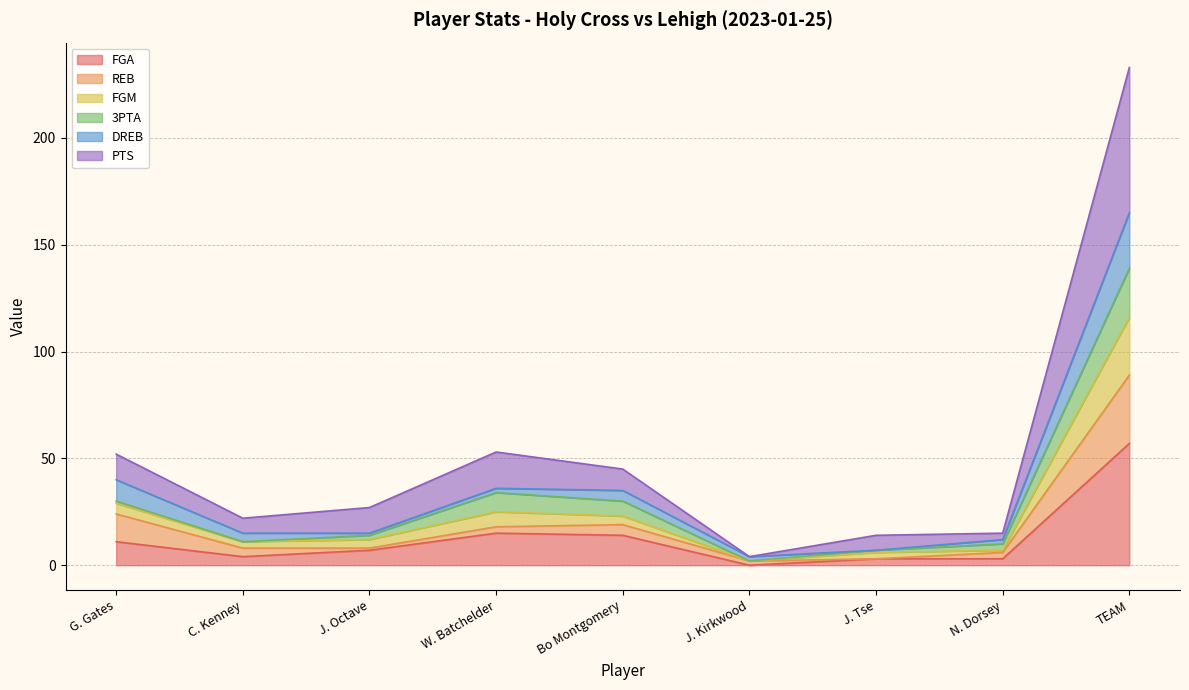

What is the difference between the second highest and minimum values in the FGA series?

15